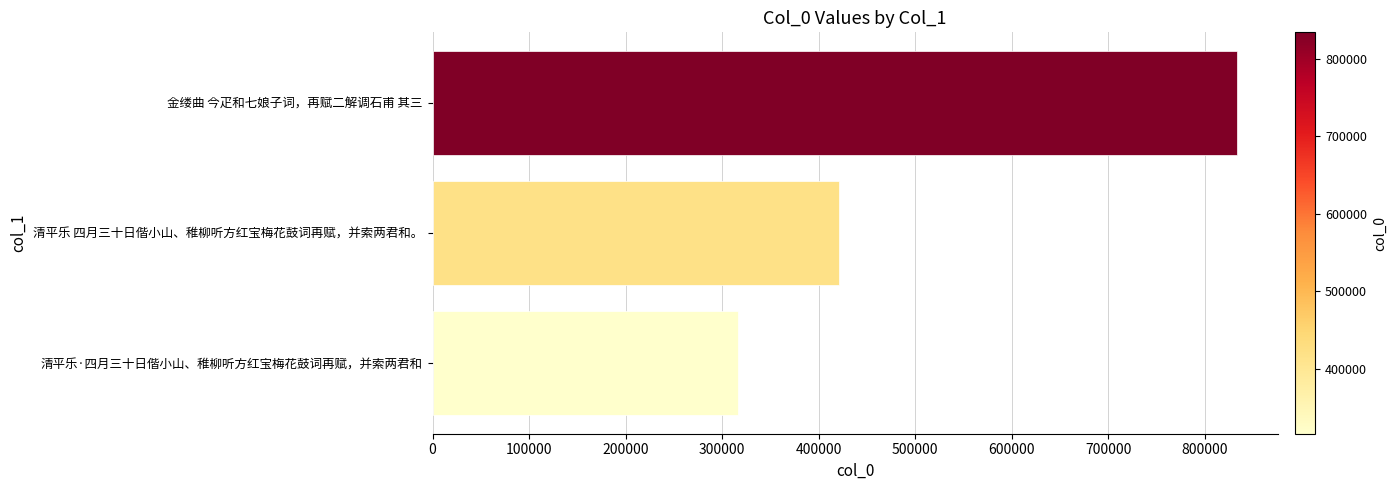

How many distinct data groups are displayed?

1